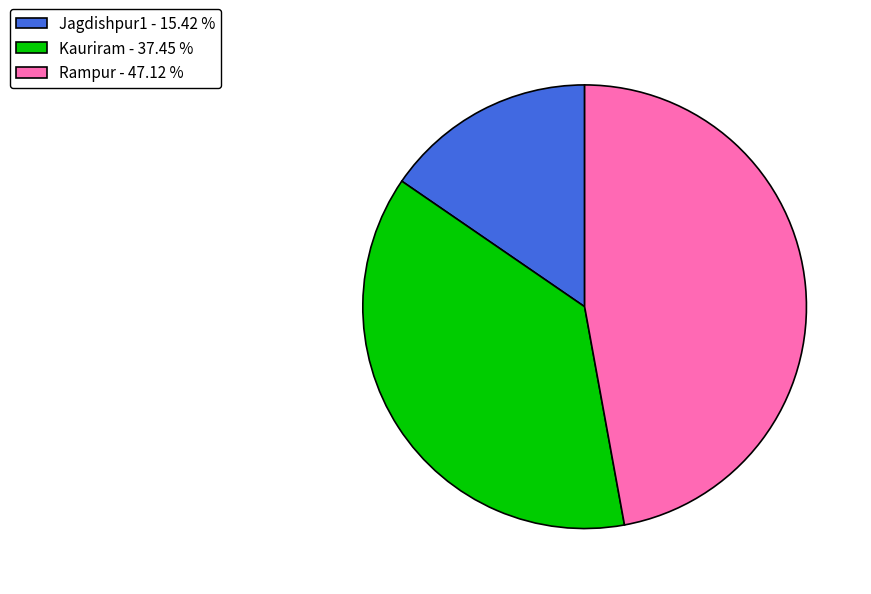

Between Kauriram and Jagdishpur1, which is larger?

Kauriram